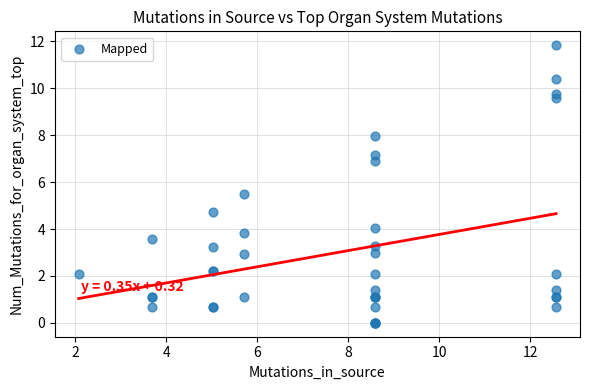

What Y value in the scatter plot is closest to 5?

4.7